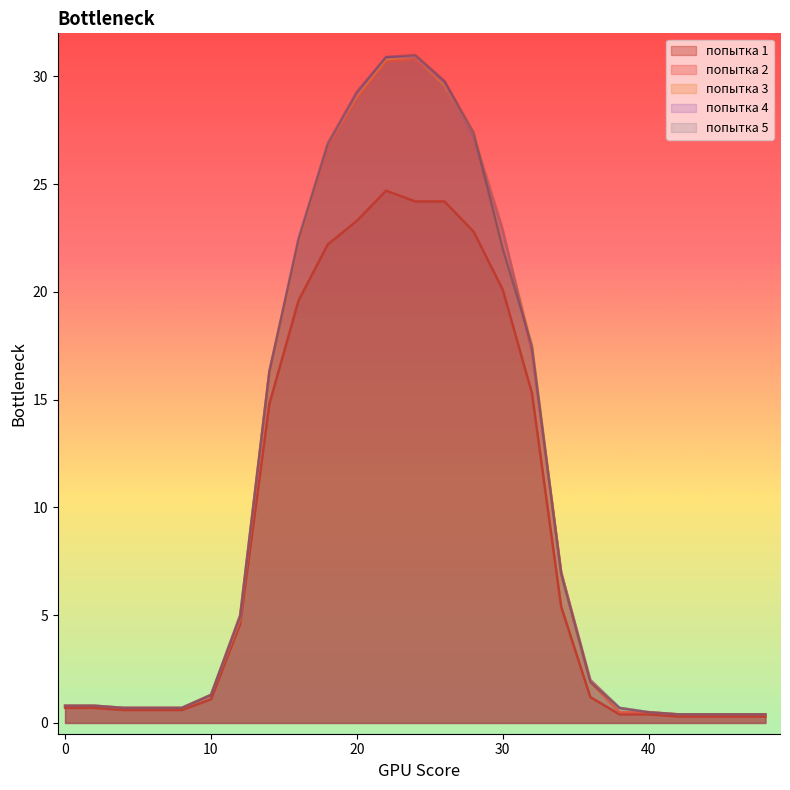

The попытка 5 series shows 29.3 at 20. True or false?

True